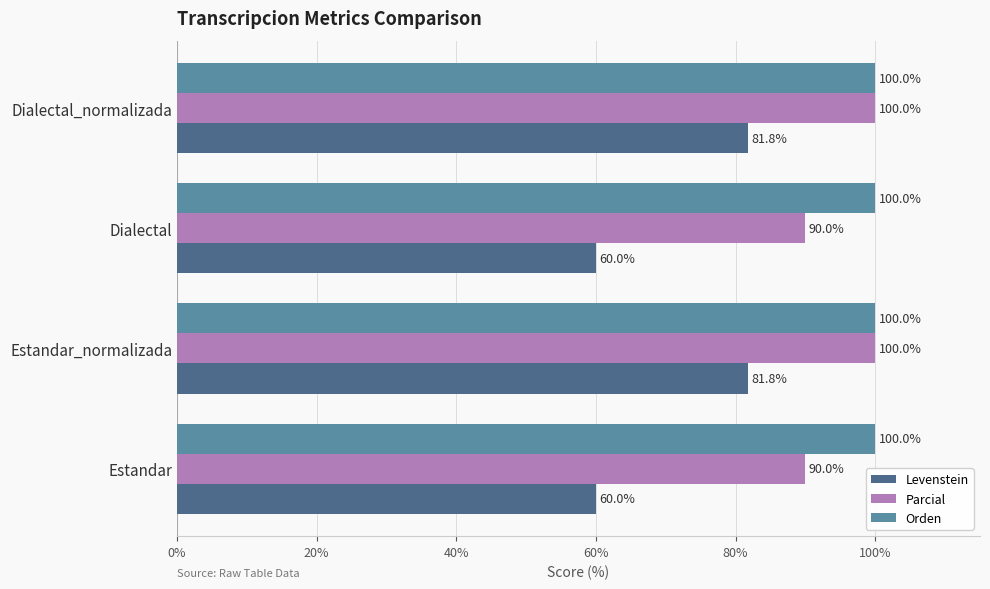

Rank the series by their average value, from highest to lowest.

Orden, Parcial, Levenstein